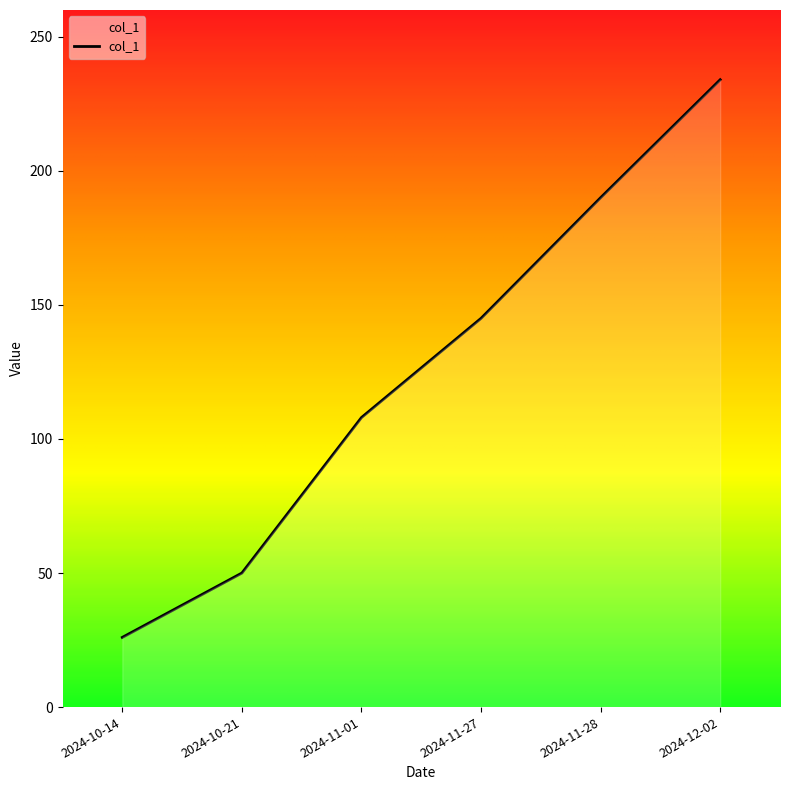

True or false: the data shows 419 at 2024-12-02.

False